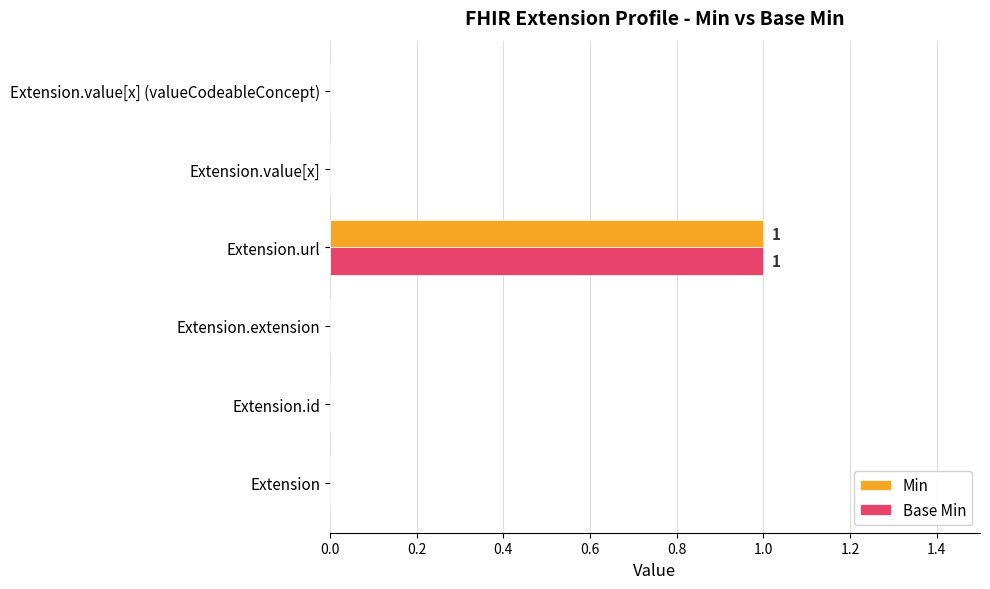

At which category is the sum across all series the highest?

Extension.url